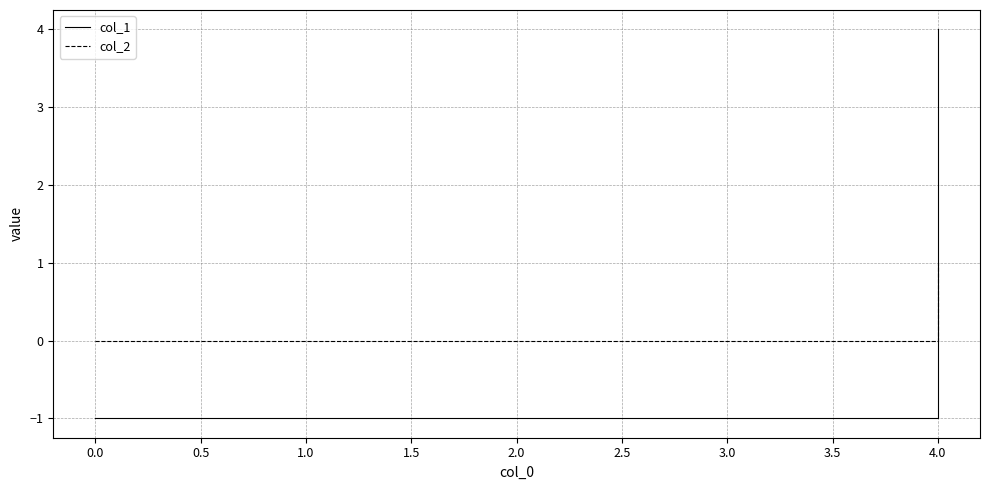

What is the label of the 5th point from the left?

4.0